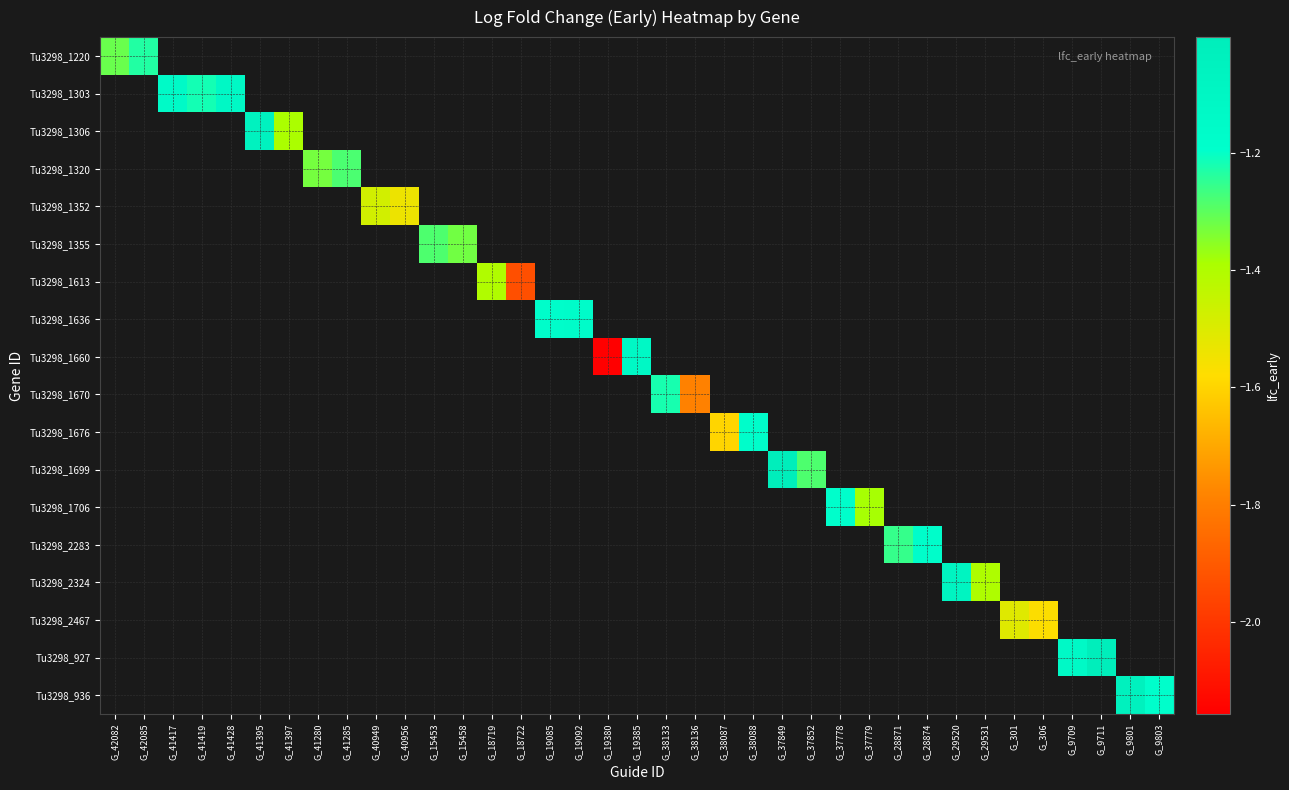

Rank the categories by Tu3298_1613 value from lowest to highest.

G_18722, G_19085, G_19092, G_19380, G_19385, G_38133, G_38136, G_38087, G_38088, G_37849, G_37852, G_37778, G_37779, G_28871, G_28874, G_29520, G_29531, G_301, G_306, G_9709, G_9711, G_9801, G_9803, G_42082, G_42085, G_41417, G_41419, G_41428, G_41395, G_41397, G_41280, G_41285, G_40949, G_40956, G_15453, G_15458, G_18719